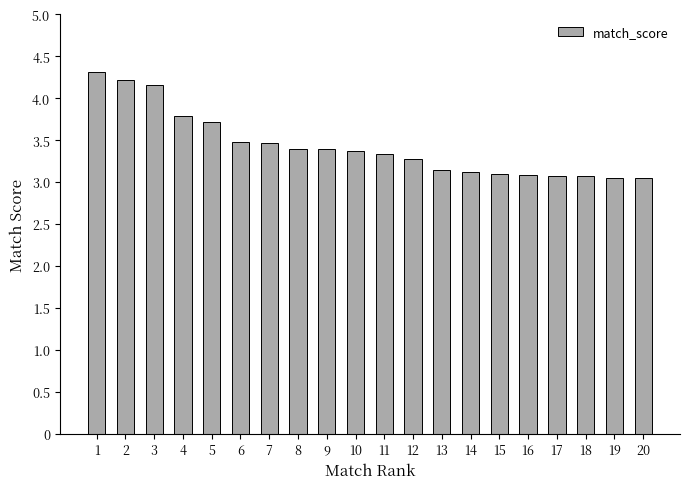

What is the approximate value at 2?

4.2